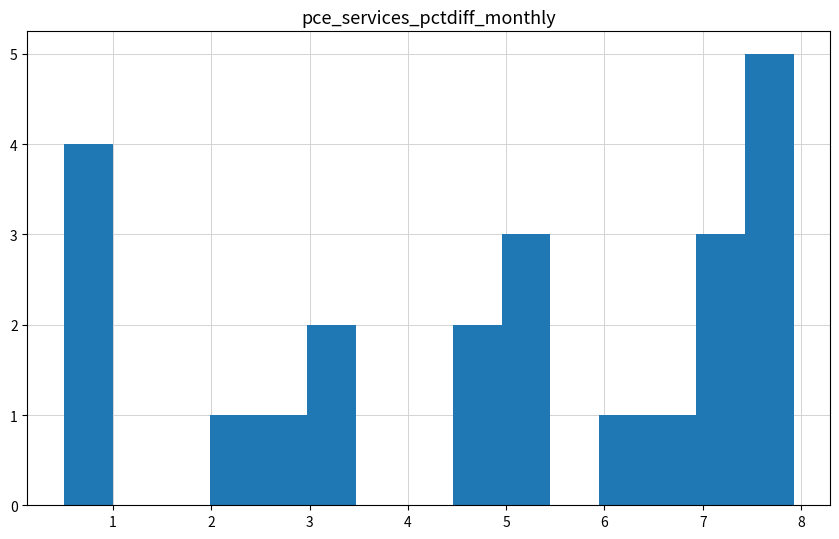

What is the height of the bar covering 7.4 to 7.9 on the x-axis? Neither the bar edges nor the heights are printed on the chart, so give them approximately, as read against the axes.

5